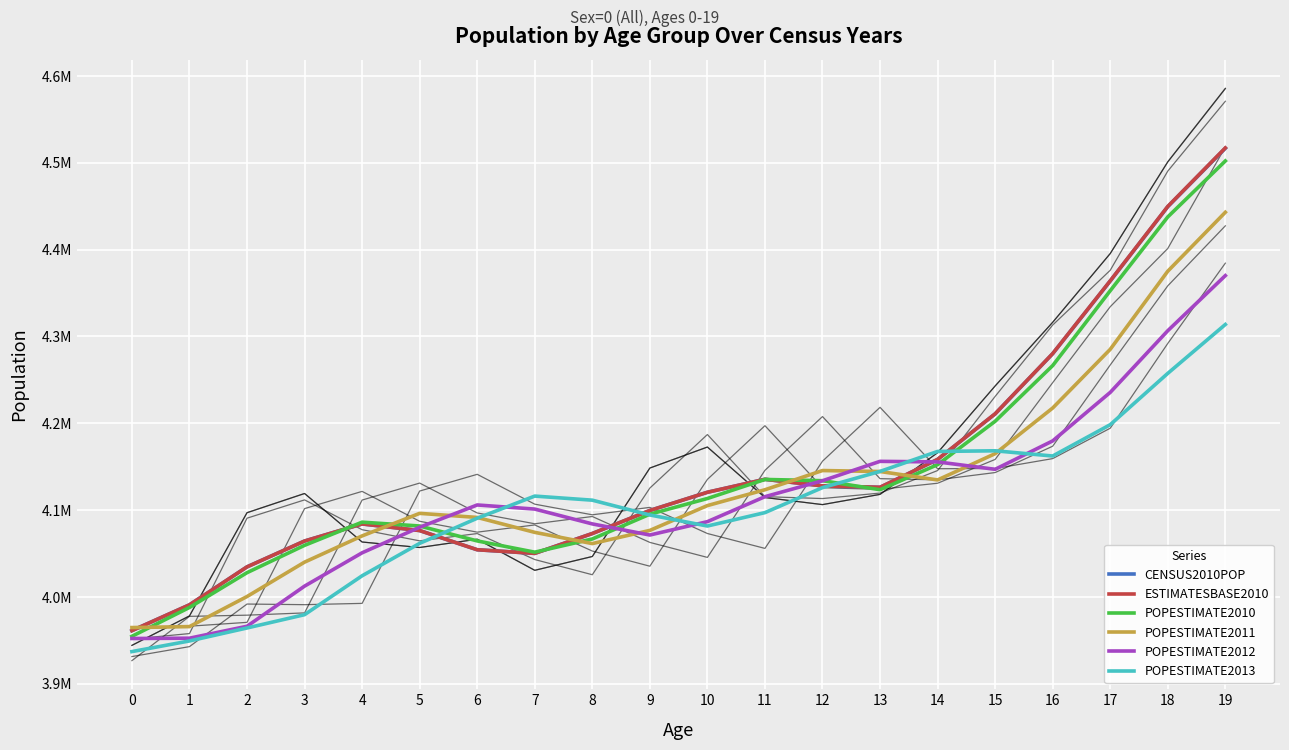

Which has a higher value, 2 or 3?

3